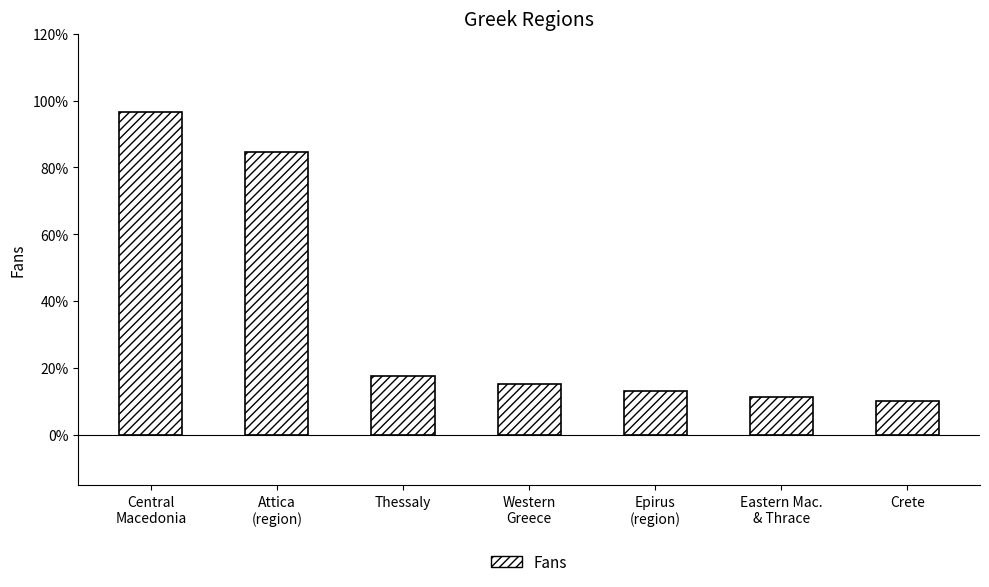

Reading left to right, what are all the values shown in this chart?

96.6	84.5	17.6	15.4	13.3	11.3	10.2